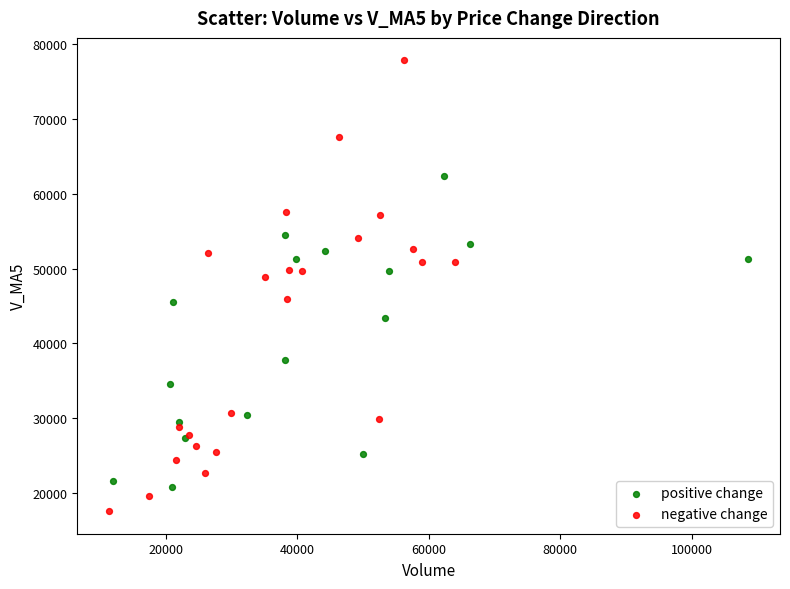

Which series contains the lowest Y value?

negative change